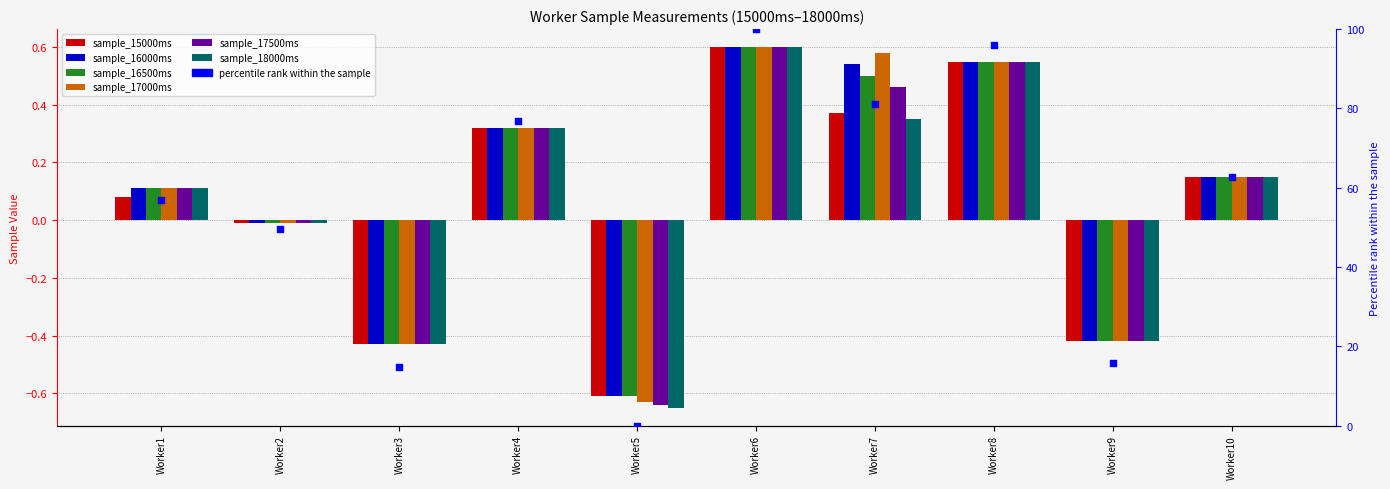

Which series has the largest Y range (max minus min)?

sample_18000ms